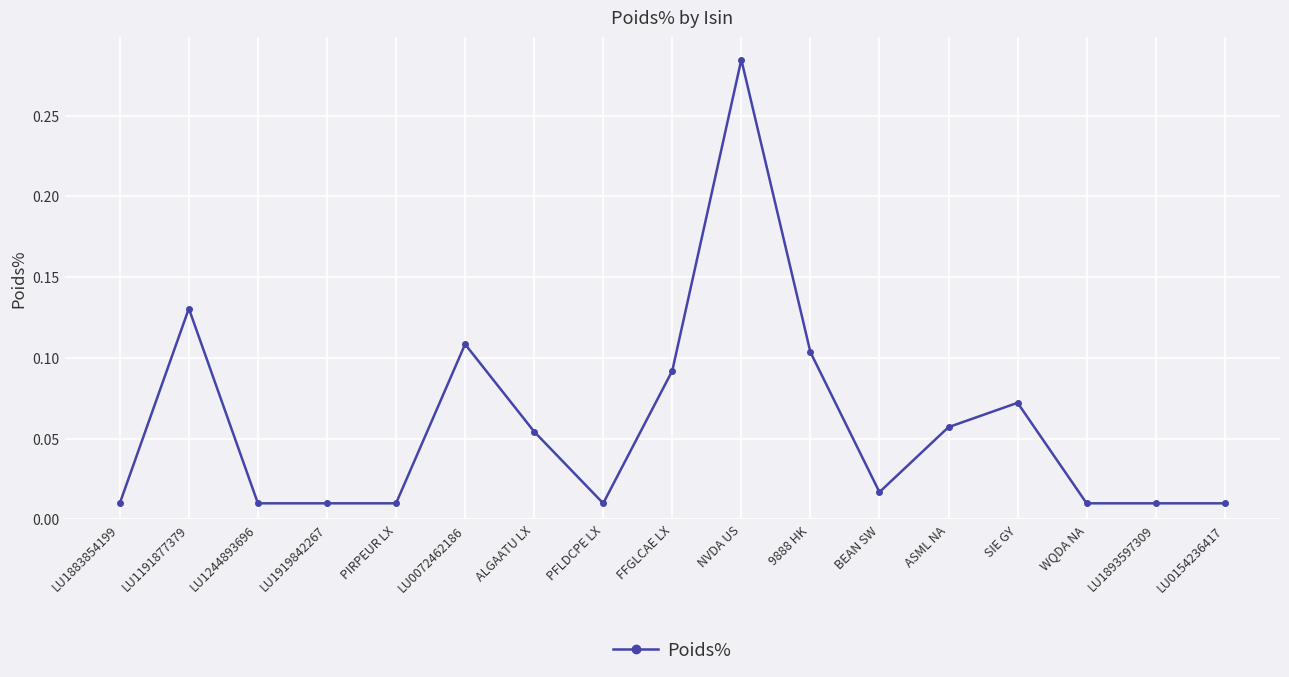

Which category has the highest value across all series?

NVDA US